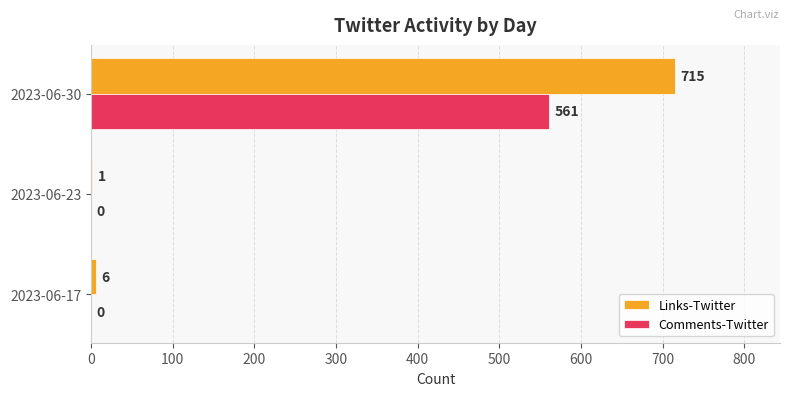

At which category is the sum across all series the highest?

2023-06-30